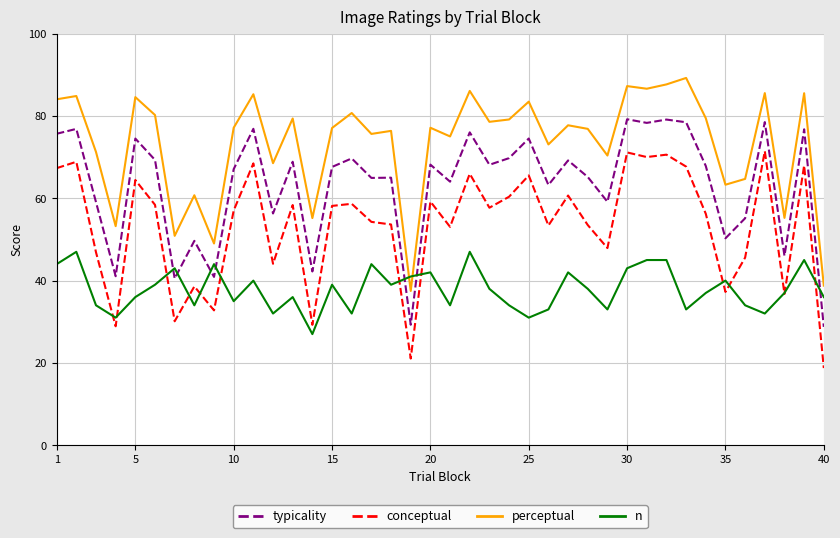

In conceptual, how many points are lower than both neighbors (excluding endpoints)?

13